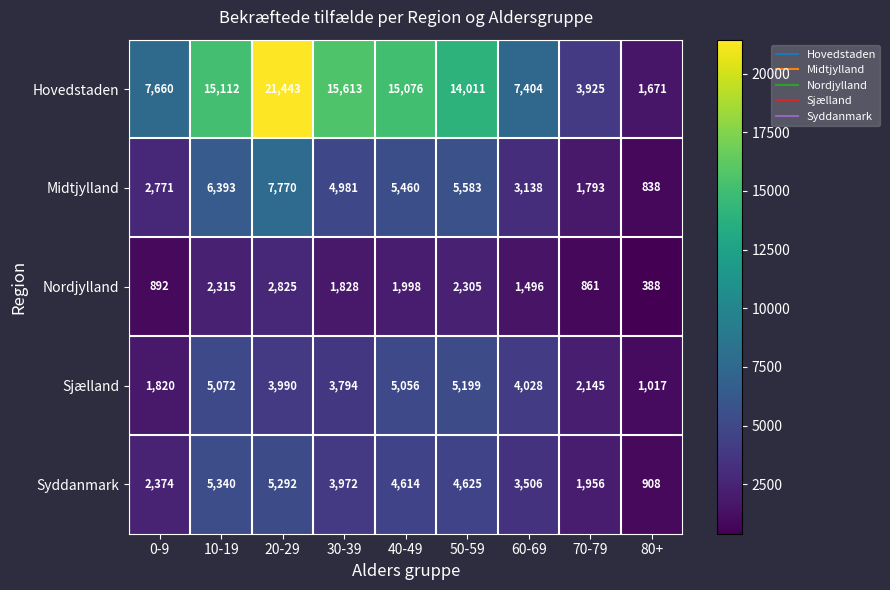

Which series has the largest range (max minus min)?

Hovedstaden